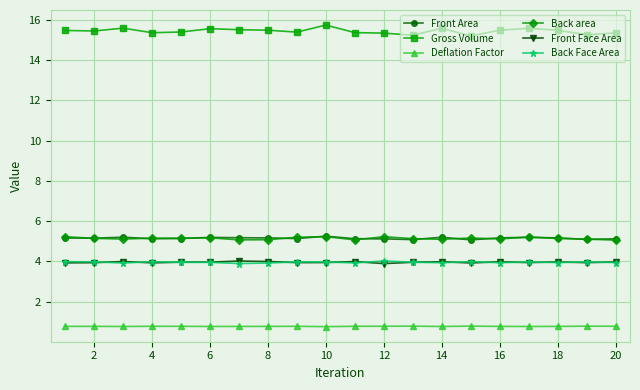

True or false: Back area and Back Face Area intersect in this chart.

False